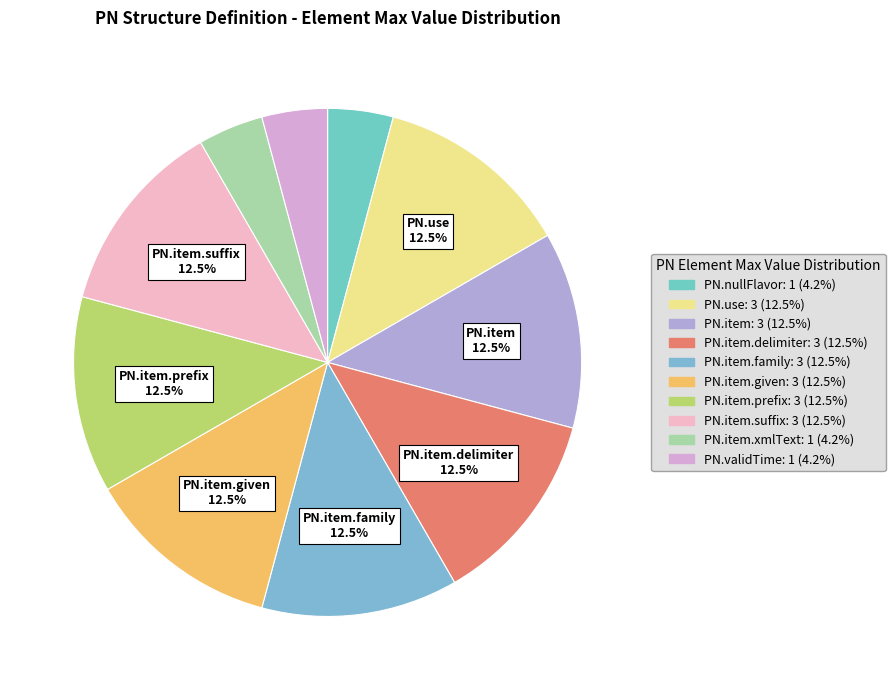

How many slices are in this pie chart?

10